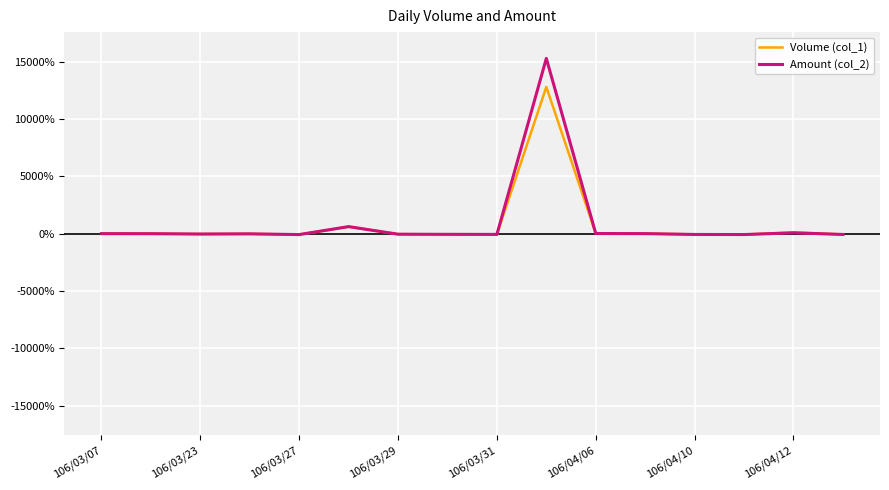

Which series has the widest spread of values?

Amount (col_2)